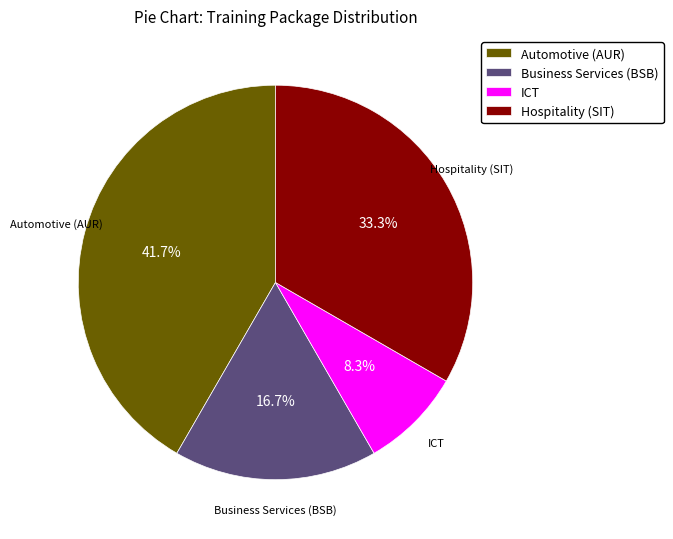

Is there any slice that represents more than half of the pie?

No